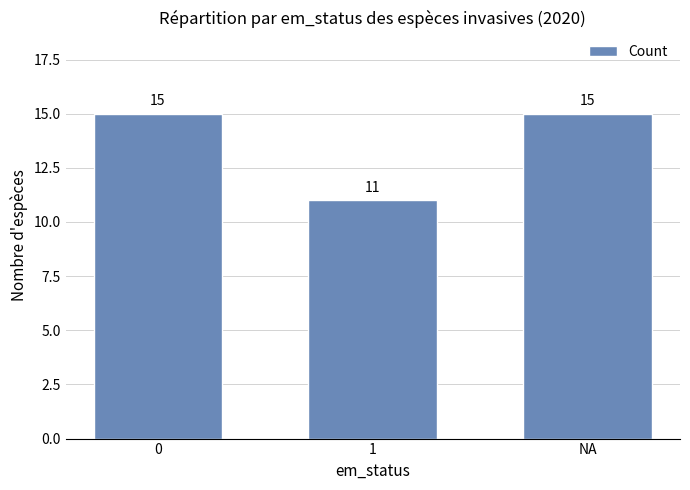

What is the value of the 2nd bar from the left?

11